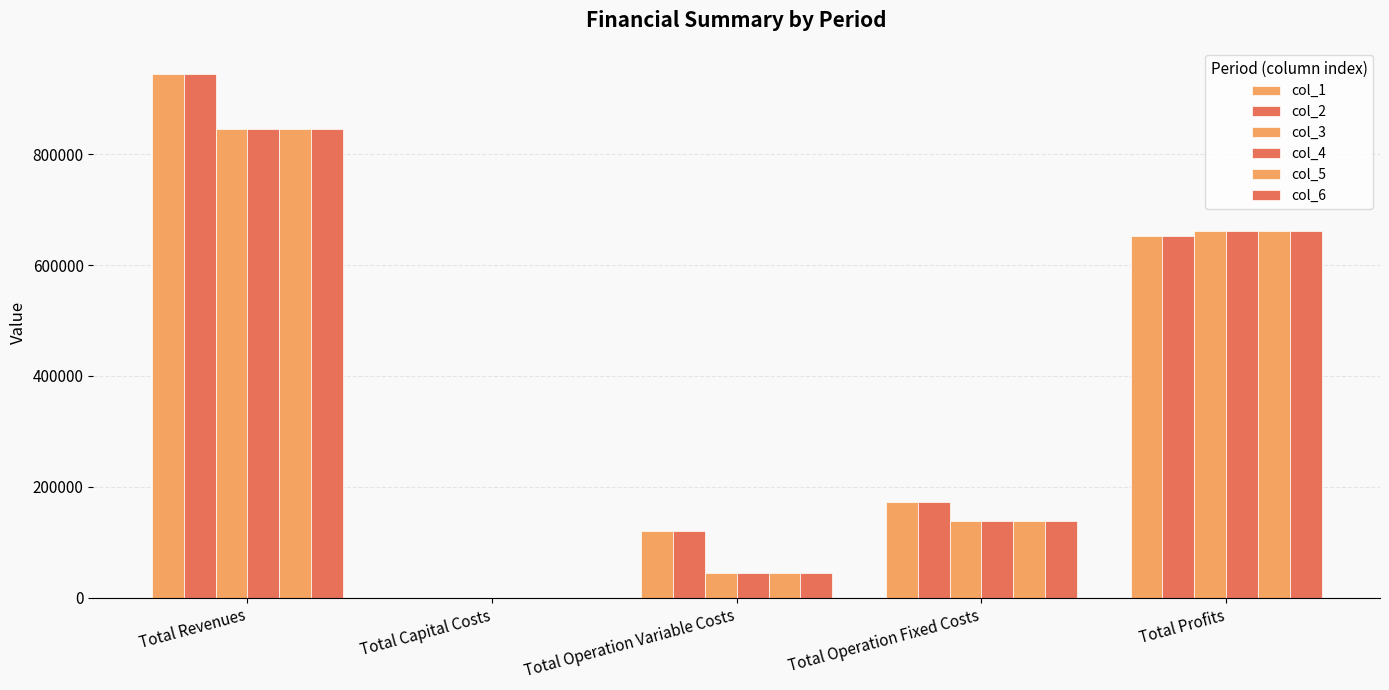

Rank the categories by col_4 value from lowest to highest.

Total Capital Costs, Total Operation Variable Costs, Total Operation Fixed Costs, Total Profits, Total Revenues